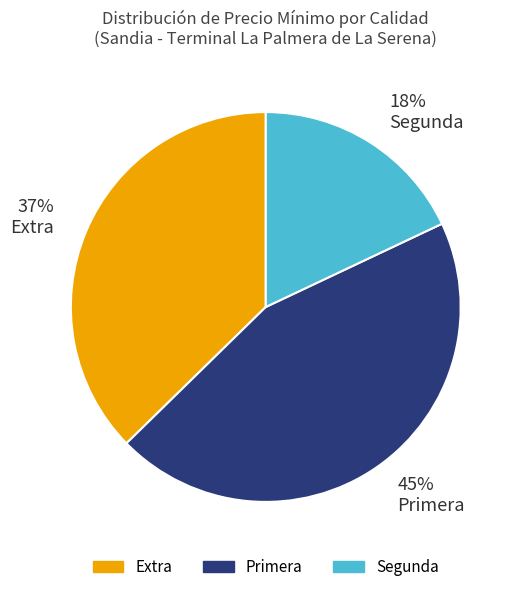

To the nearest percent, what percentage of the pie is 37% Extra?

37%